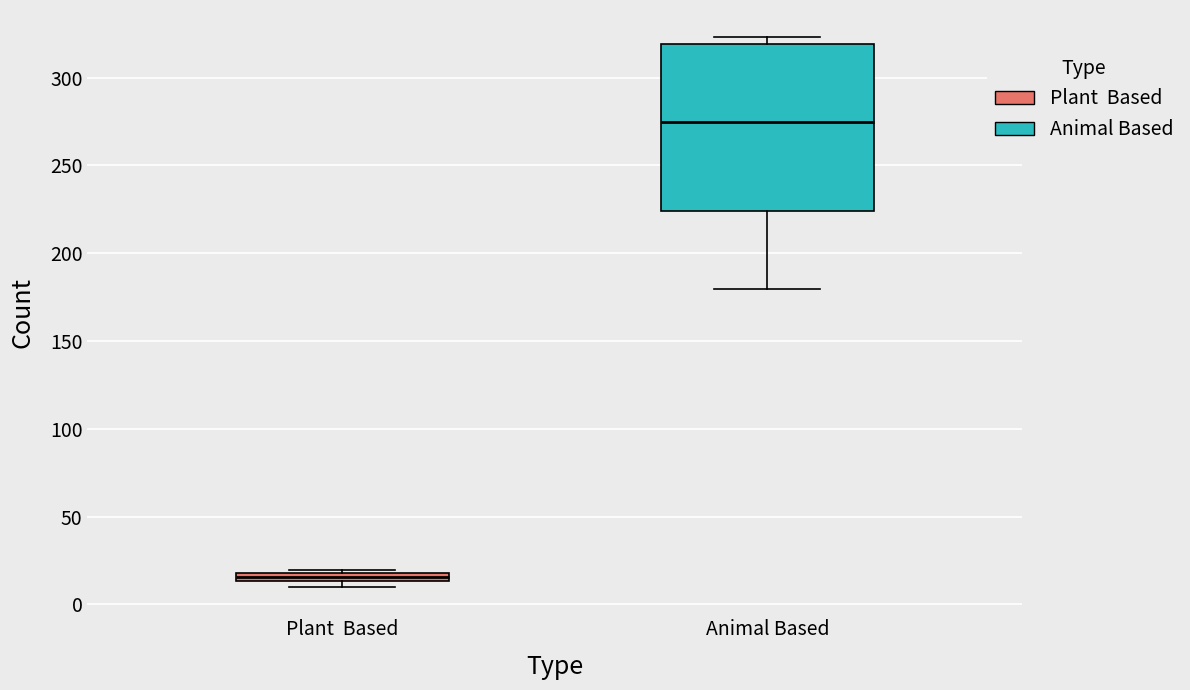

Where is the upper edge of the box for Animal Based on the y-axis? The values are not printed on the chart, so give them approximately, as read against the axis.

320